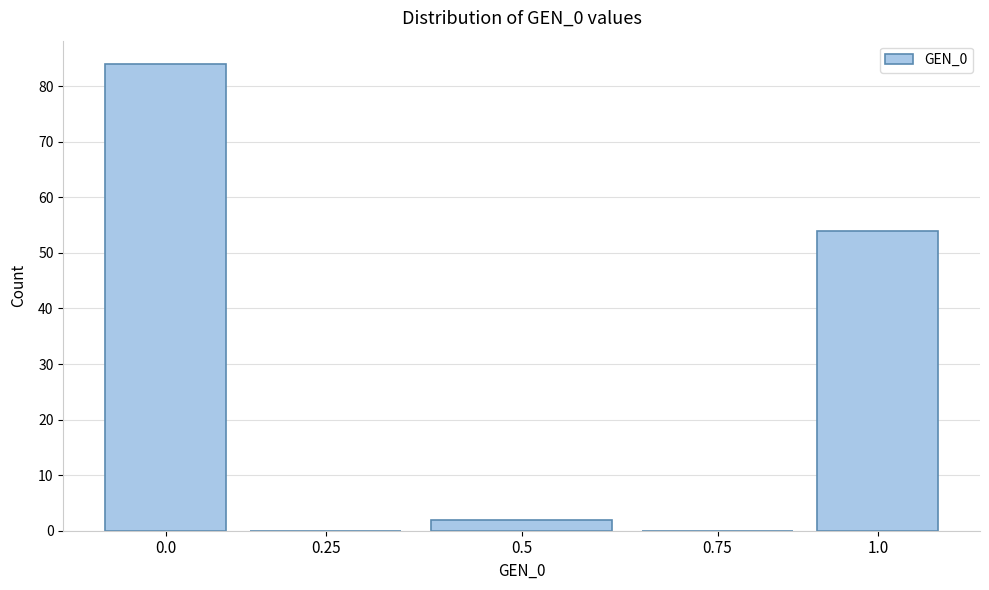

Reading right to left, extract all data points from this chart.

1.0=54	0.75=0	0.5=2	0.25=0	0.0=84